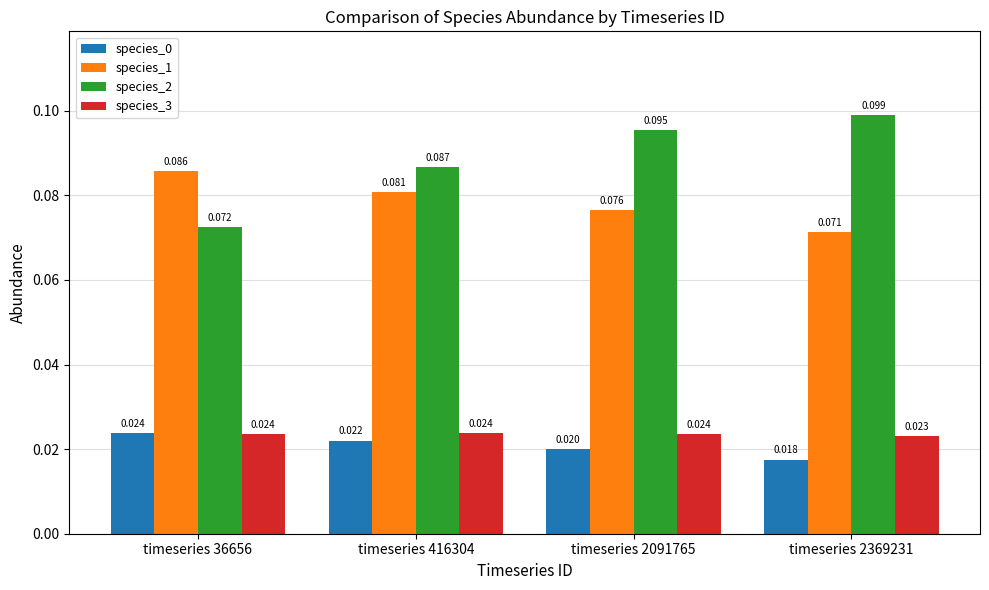

Is the value of species_3 at timeseries 2091765 greater than the value of species_2 at timeseries 36656?

No